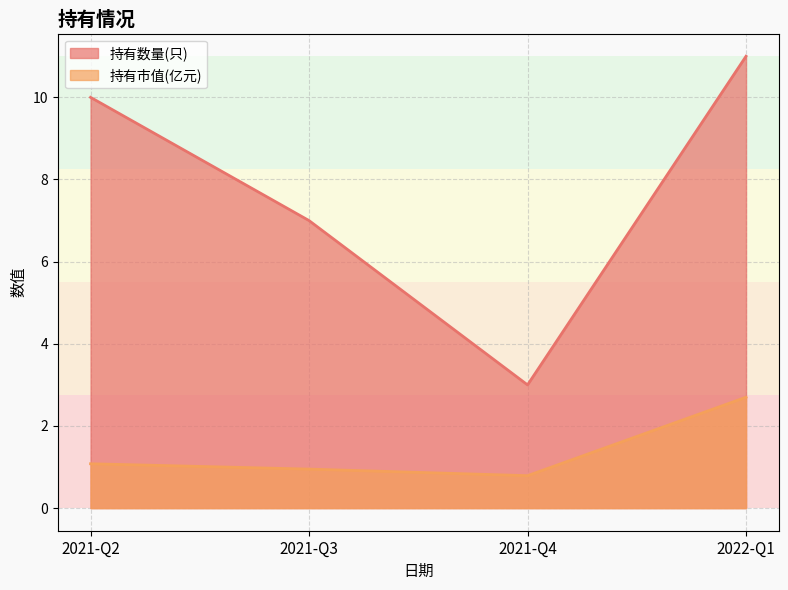

Does the chart have visible grid lines?

Yes